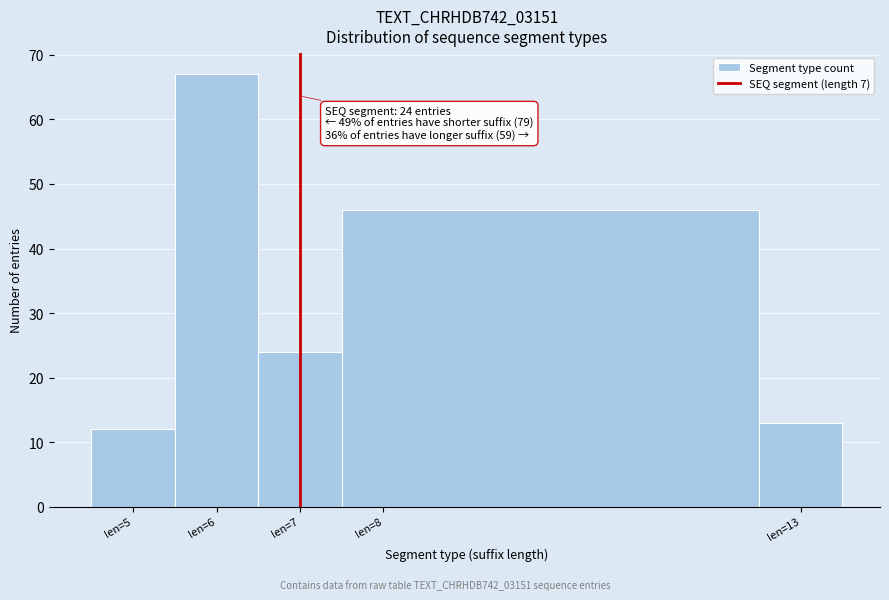

Over which range of the x-axis is the bar tallest?

5.5 to 6.5